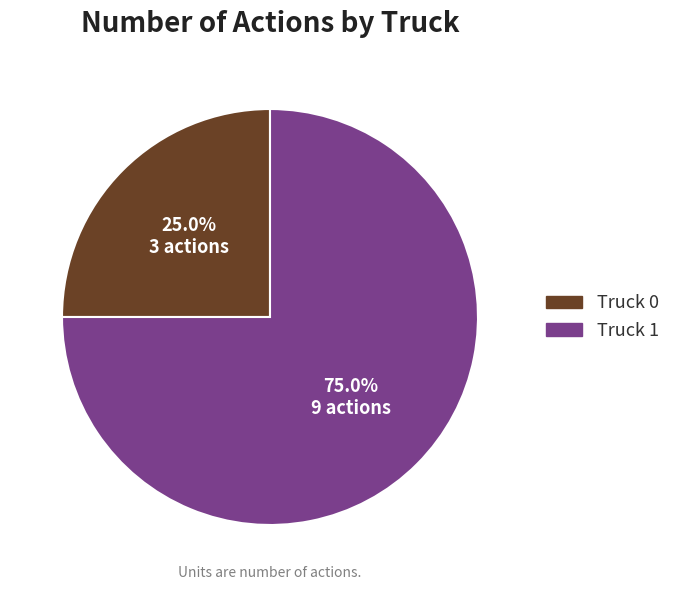

Is there a majority slice in this chart?

Yes